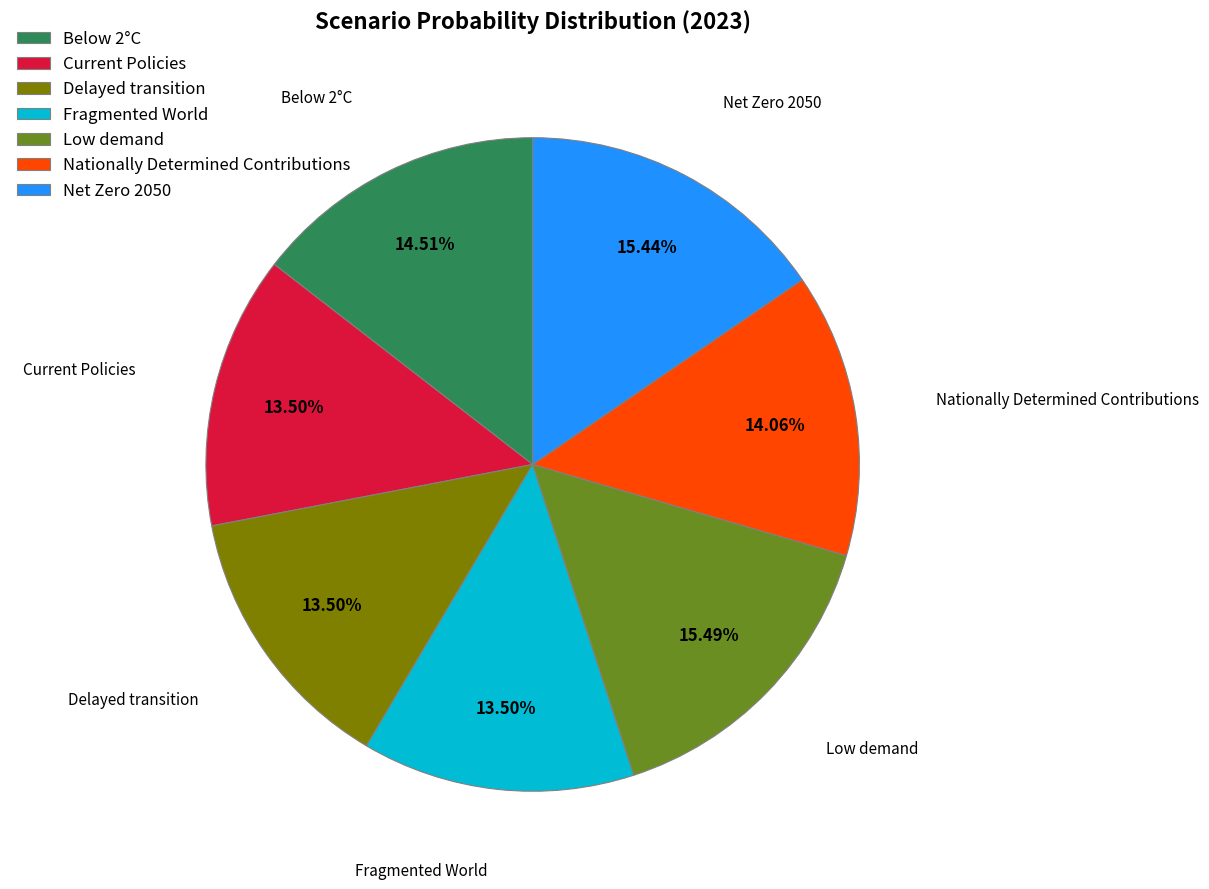

Is Net Zero 2050 the majority of the pie?

No